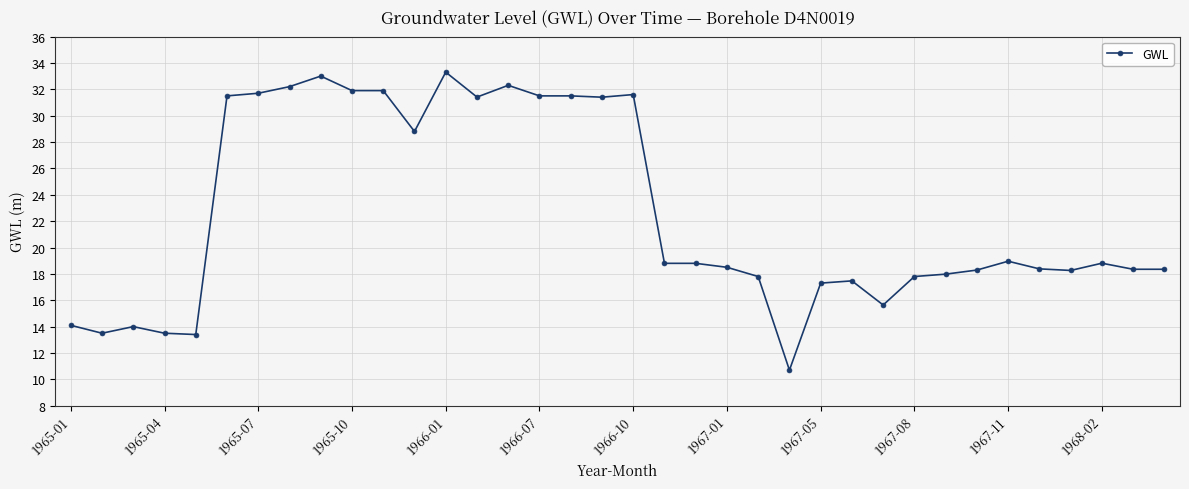

What is the greatest value displayed?

33.3